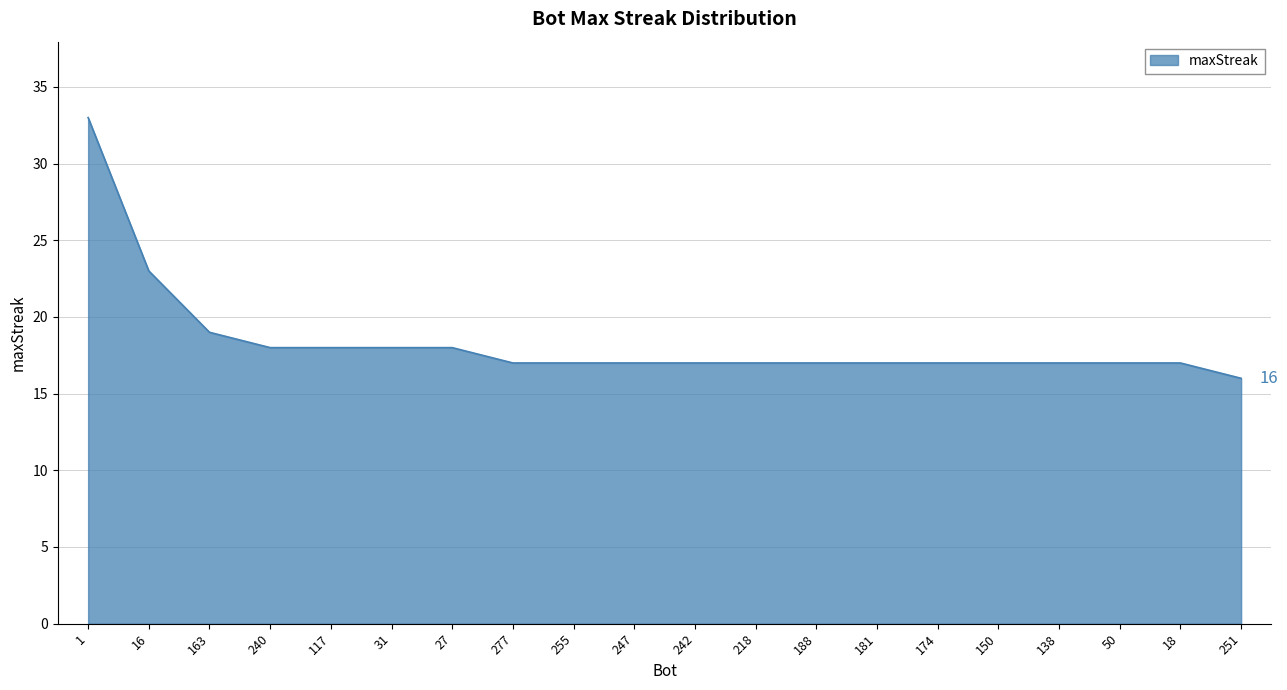

Where is the data nearest to the value 24?

16